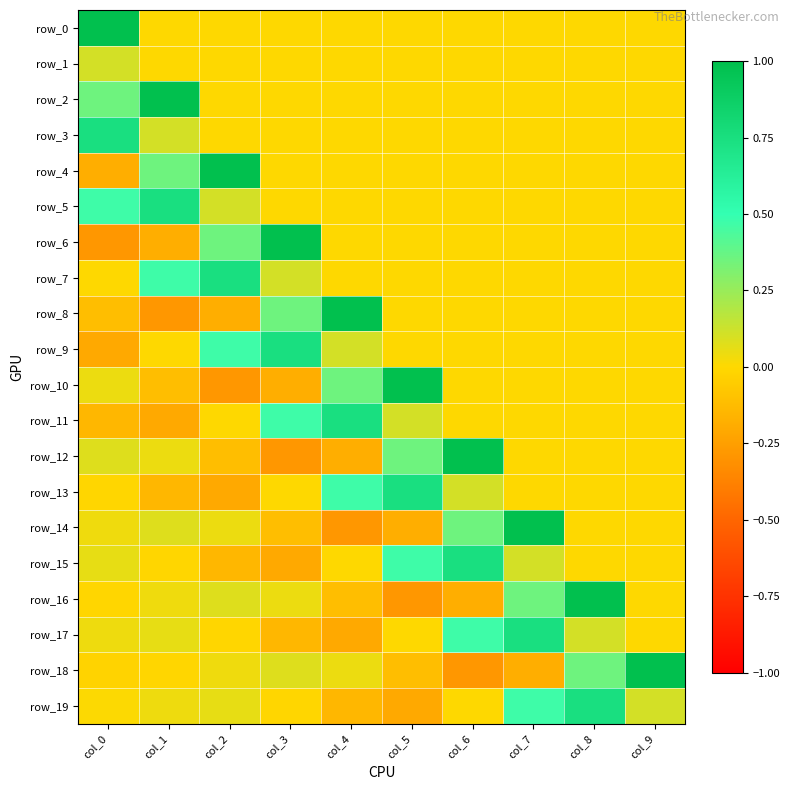

True or false: row_4 has a value of -0.4 at col_9.

False